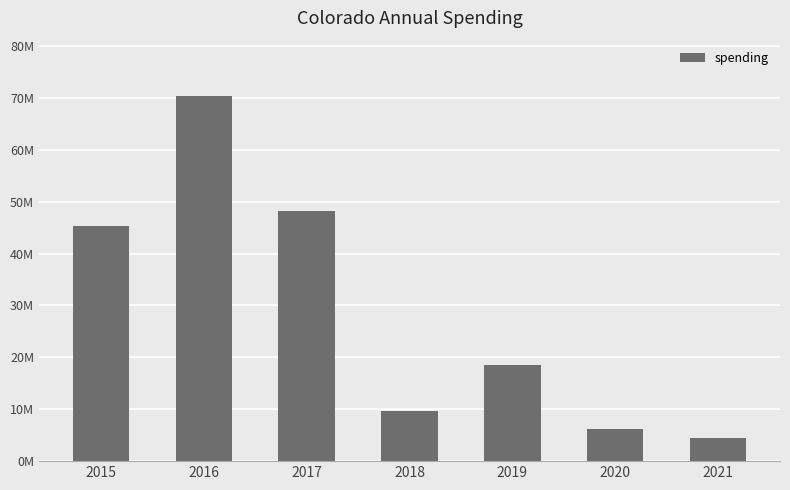

Reading left to right, transcribe all the data shown in this chart.

2015=45320014	2016=70466336	2017=48293542	2018=9689435	2019=18517802	2020=6239135	2021=4525281